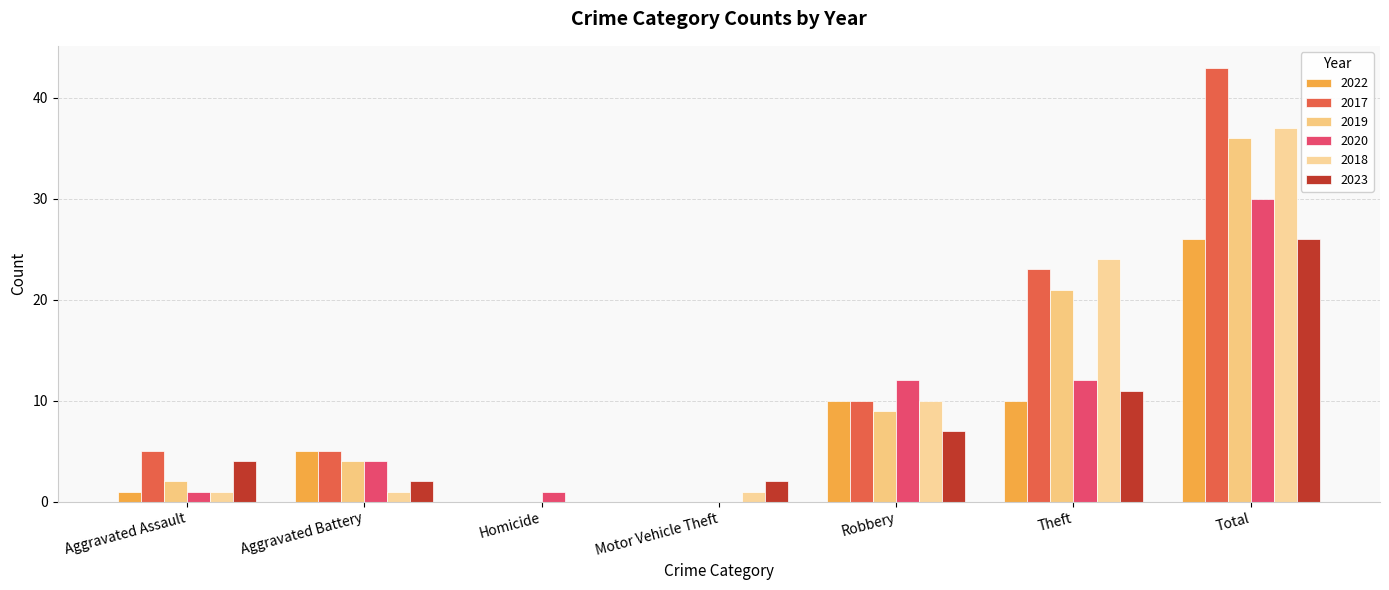

The value of 2023 at Aggravated Battery is 4. True or false?

False